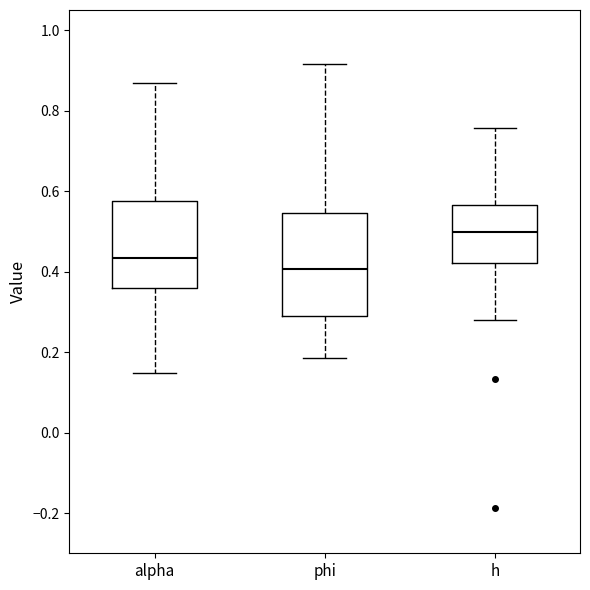

Reading left to right, transcribe this box plot: for each box, give where its median line is, the range the box spans, and where its two whiskers end, as read against the y-axis. The values are not printed on the chart, so give them approximately, as read against the axis.

alpha: median 0.44, box 0.36 to 0.58, whiskers 0.14 to 0.86
phi: median 0.40, box 0.30 to 0.54, whiskers 0.18 to 0.92
h: median 0.50, box 0.42 to 0.56, whiskers 0.28 to 0.76